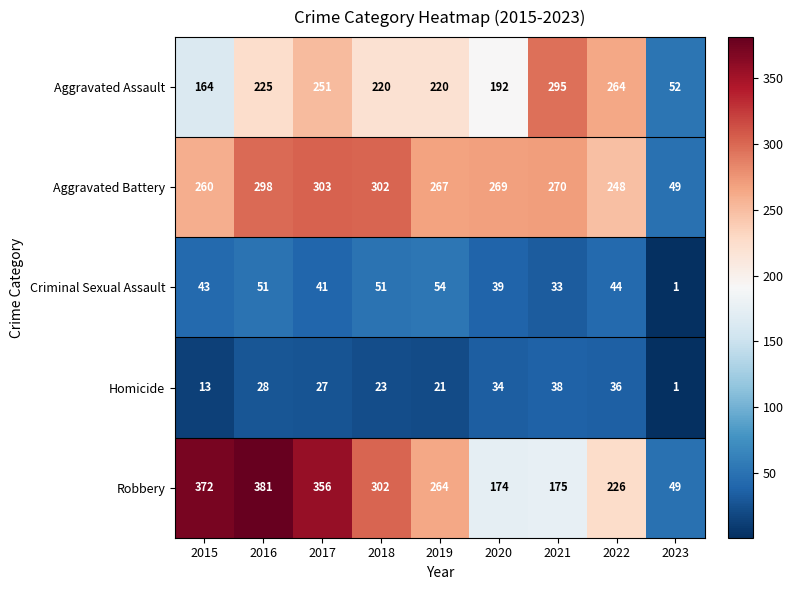

What is the spread (max minus min) of values at 2017?

329